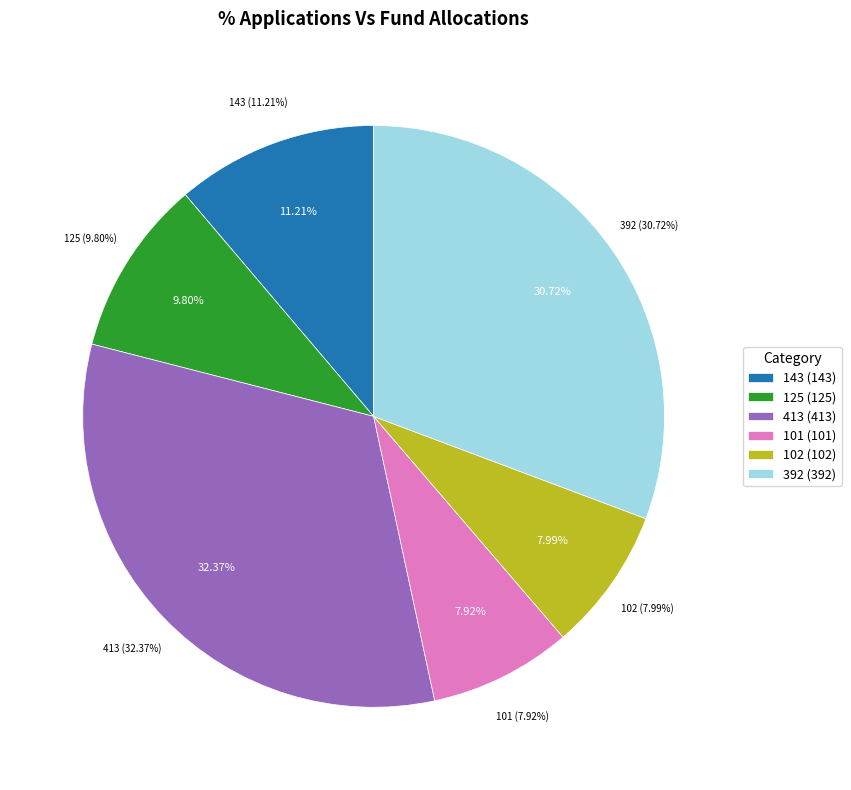

To the nearest percent, what is the difference between the 101 and 143 slice percentages?

3%